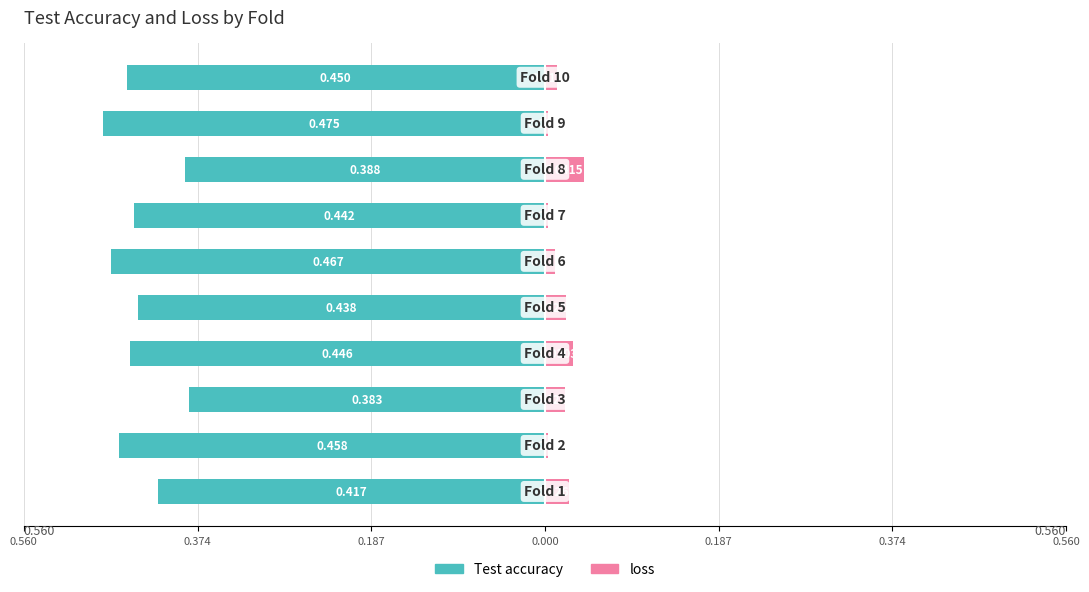

Is it true that loss equals 0.0 at 8?

True